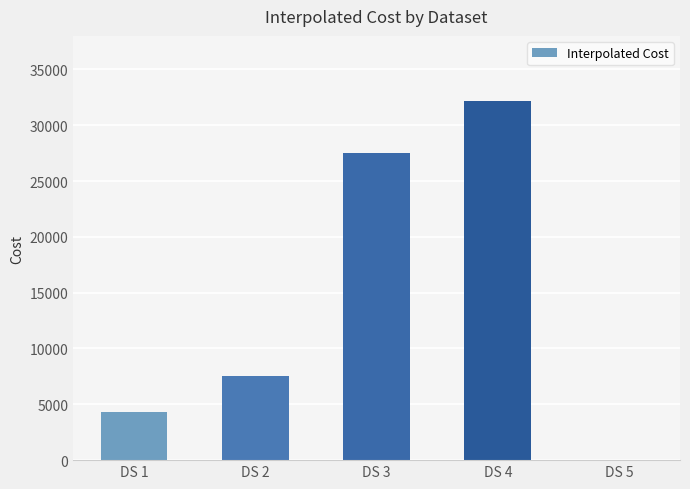

What is the difference between the values at DS 5 and DS 1?

4300